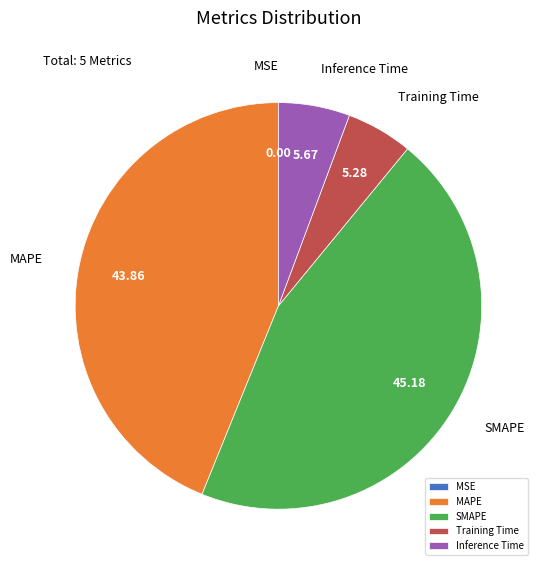

Is there any slice that represents more than half of the pie?

No